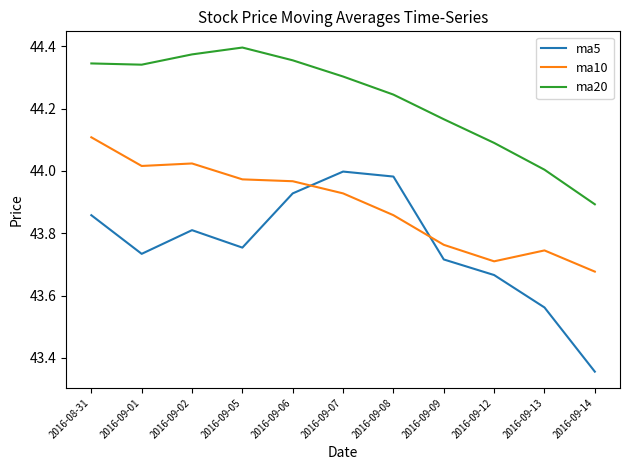

At 2016-09-05, list the series in order from largest to smallest.

ma20, ma10, ma5